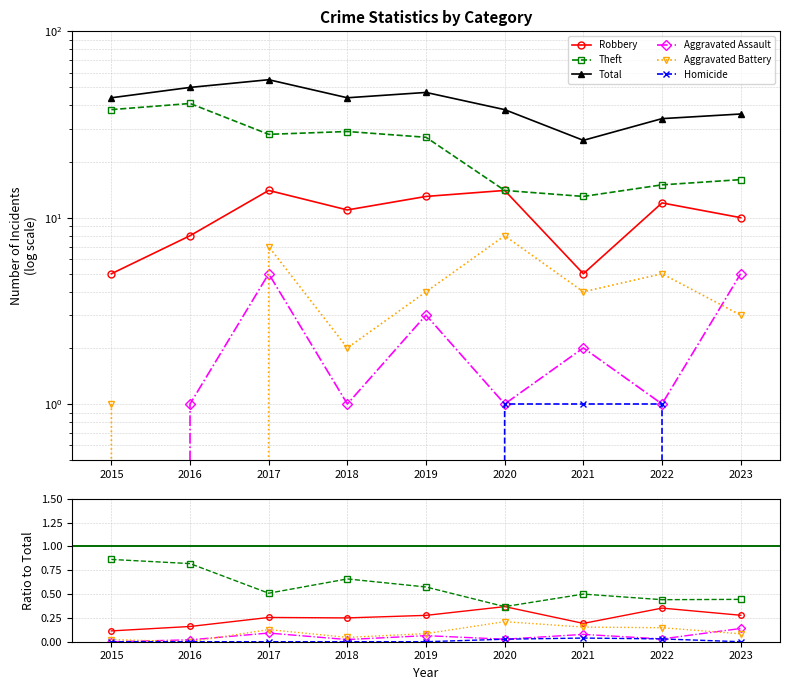

Is this an area chart (filled region under the line)?

No